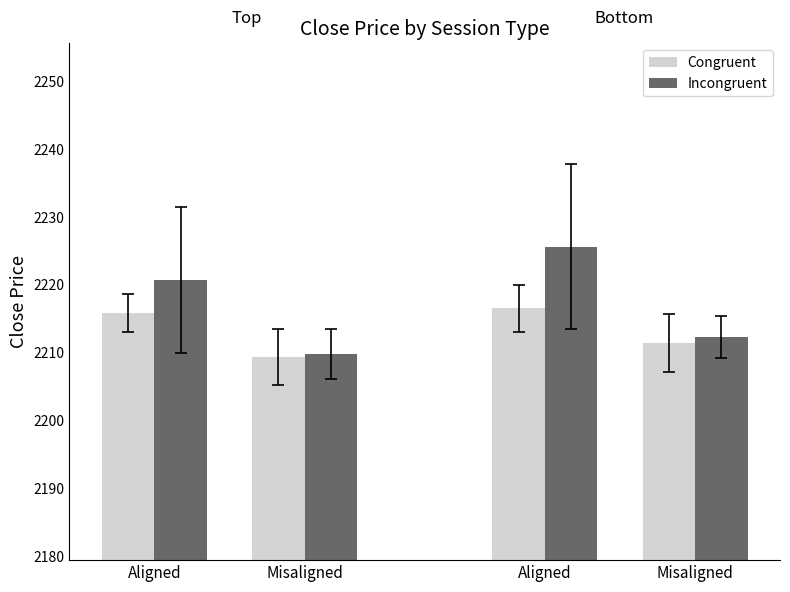

What are all the series names shown in the legend?

Congruent, Incongruent